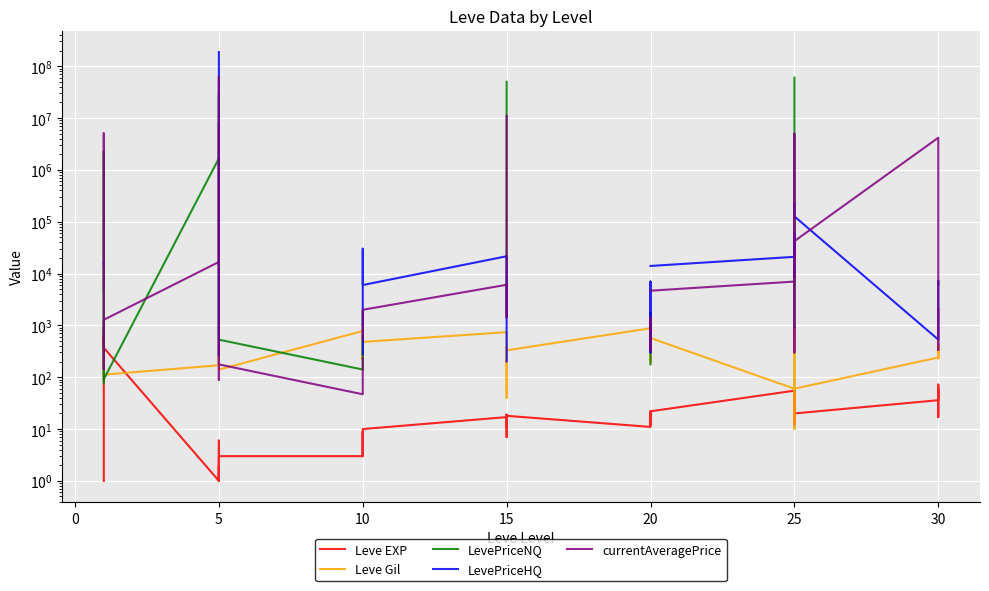

In currentAveragePrice, how many points are lower than both neighbors (excluding endpoints)?

7